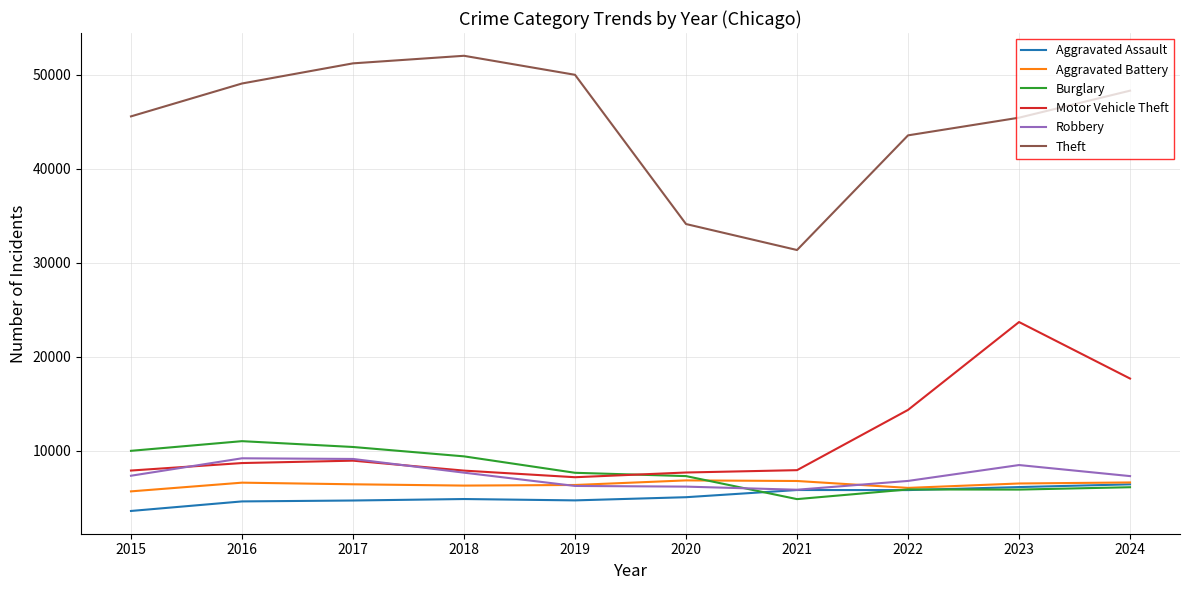

At how many categories does at least one series exceed 43107?

8